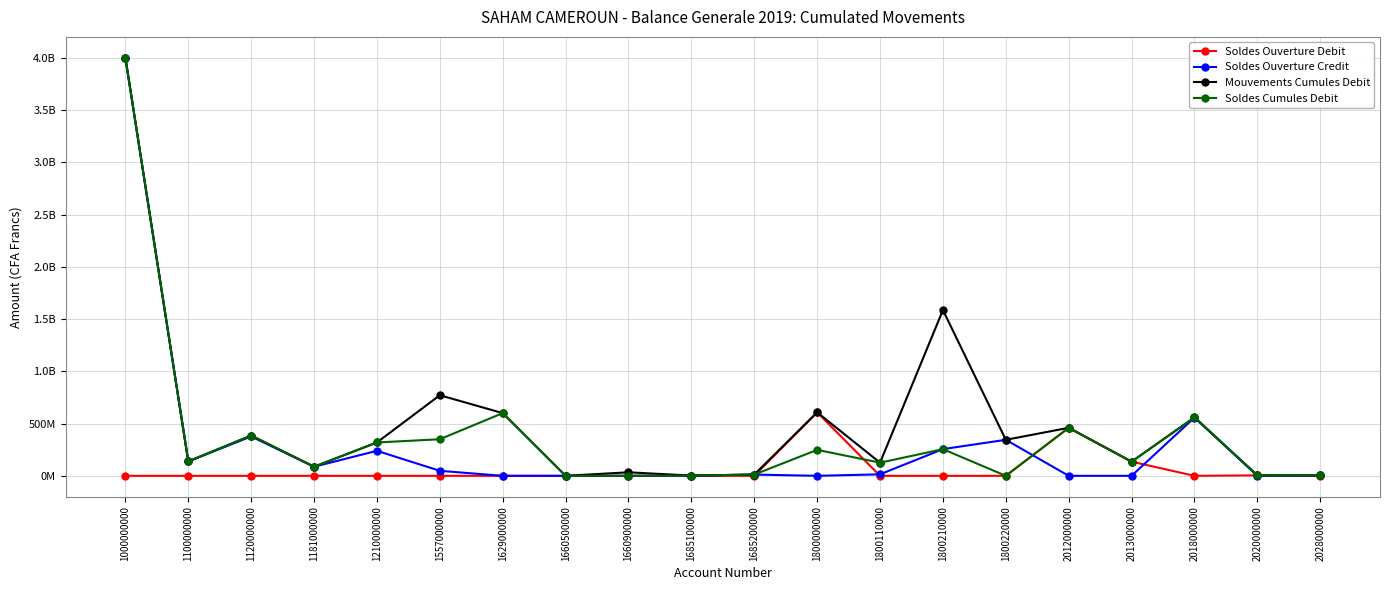

What is the total value across all series at 1800110000?

265813113